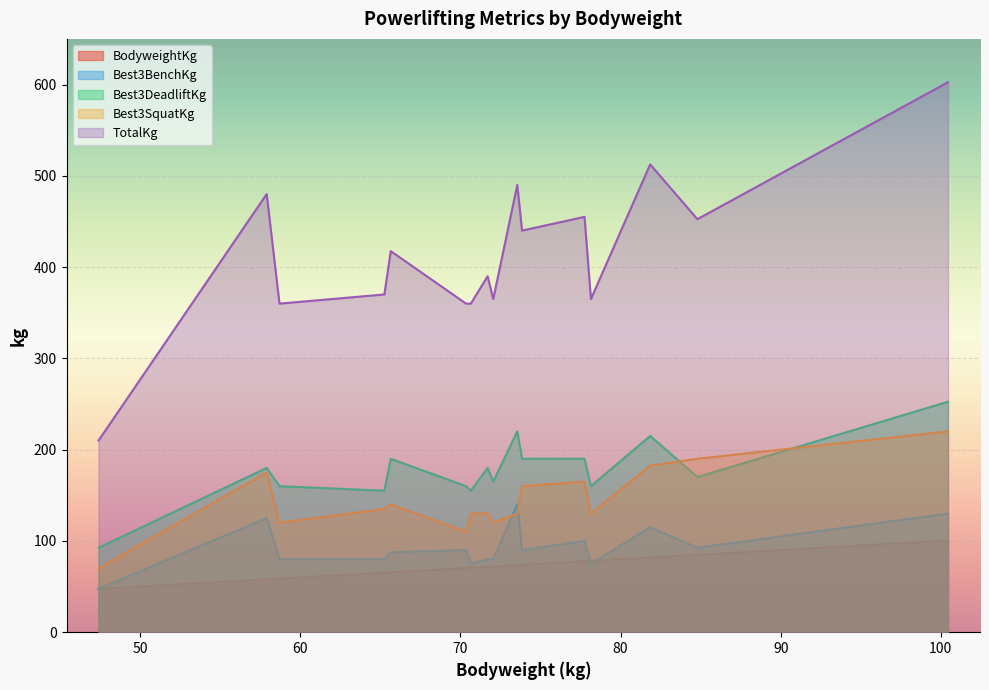

True or false: TotalKg and Best3DeadliftKg cross at least once.

False